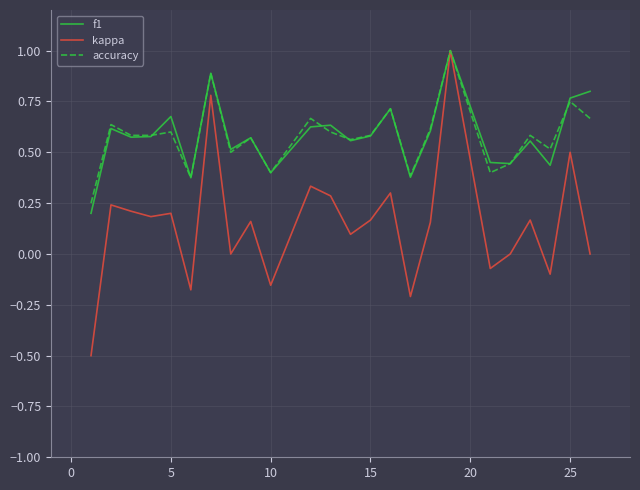

Which series has the largest range (max minus min)?

kappa